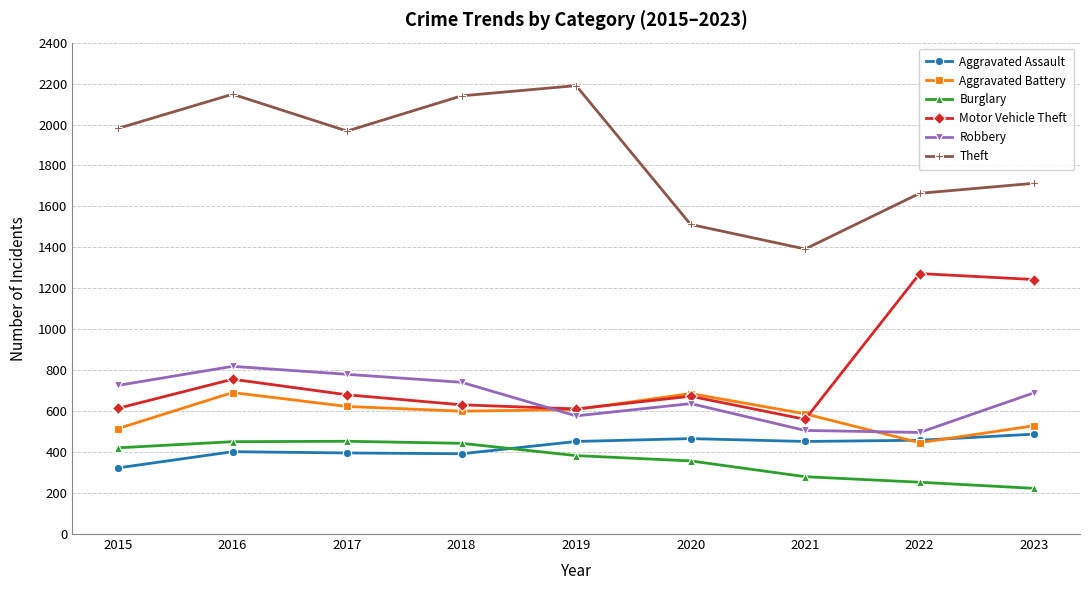

What is the sum of all Aggravated Assault values?

3829